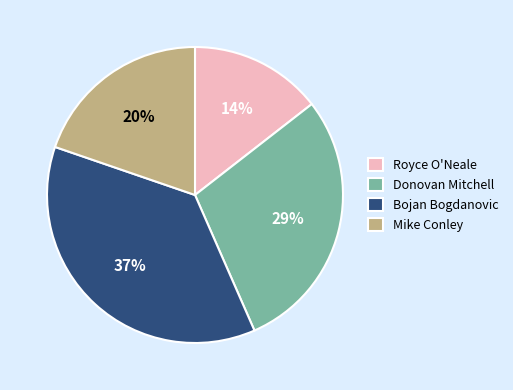

Does any single category account for the majority?

No